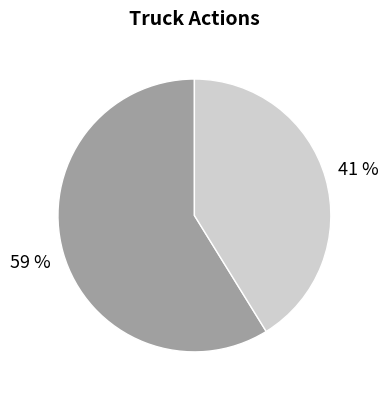

To the nearest percent, what is the difference between the largest and smallest slice percentages?

18%